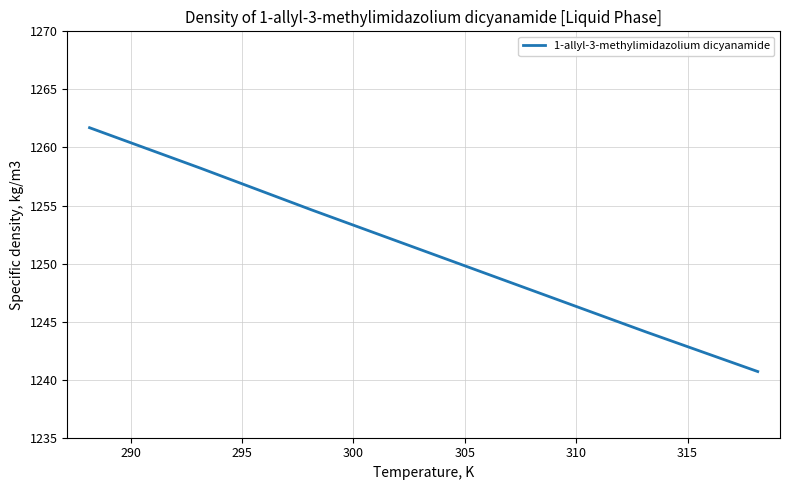

True or false: there are more than 0 points higher than both neighbors.

False